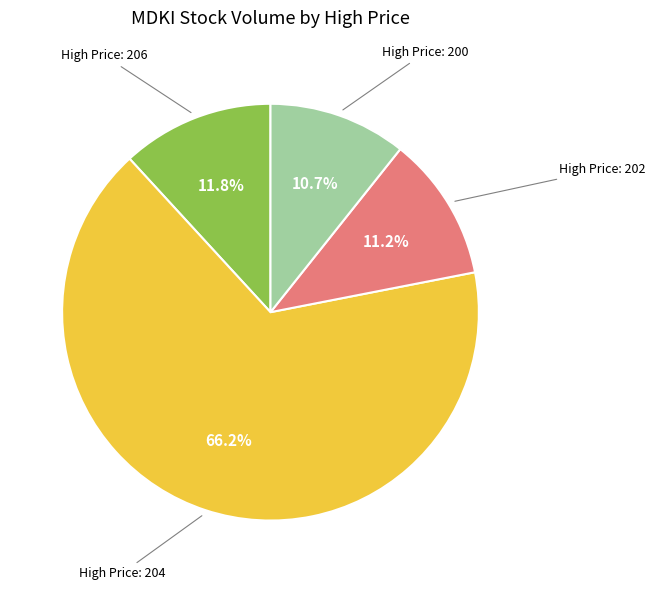

Is there a majority slice in this chart?

Yes